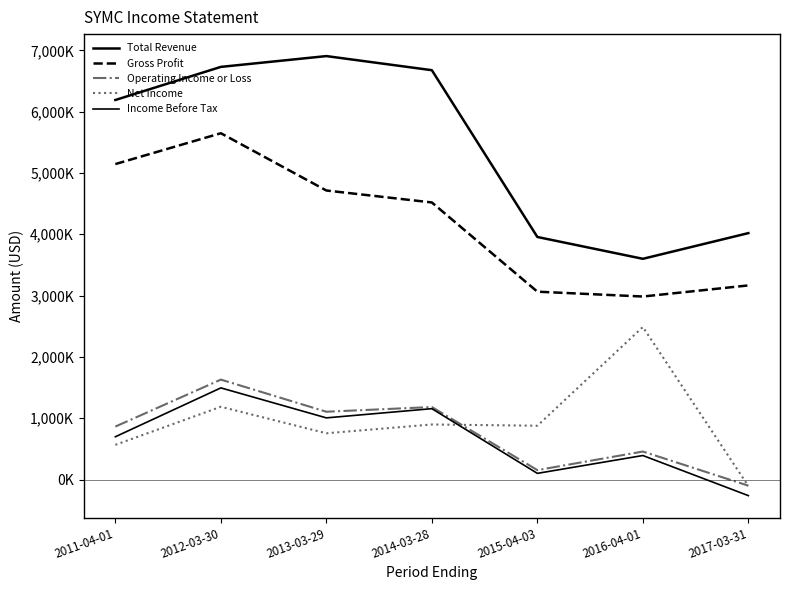

What position from the left is 2016-04-01?

6